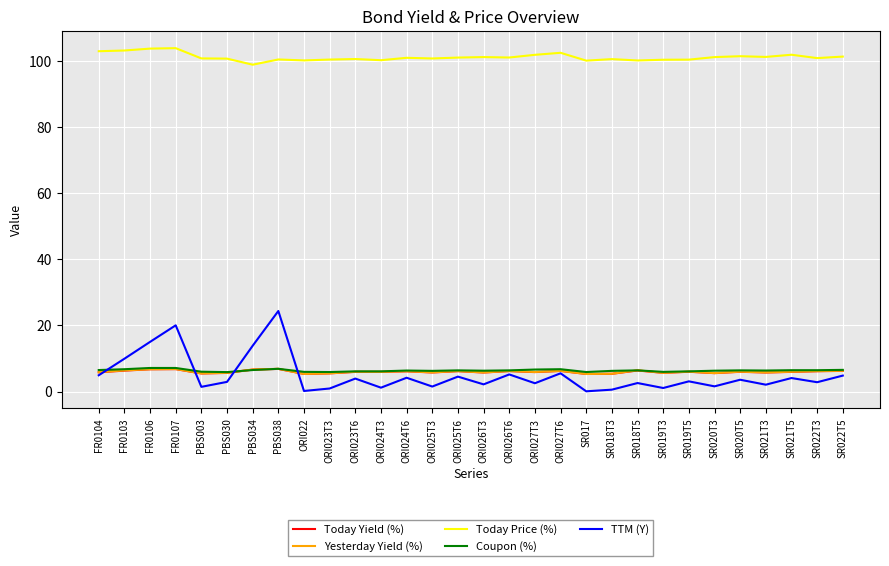

What position from the right is FR0106?

28